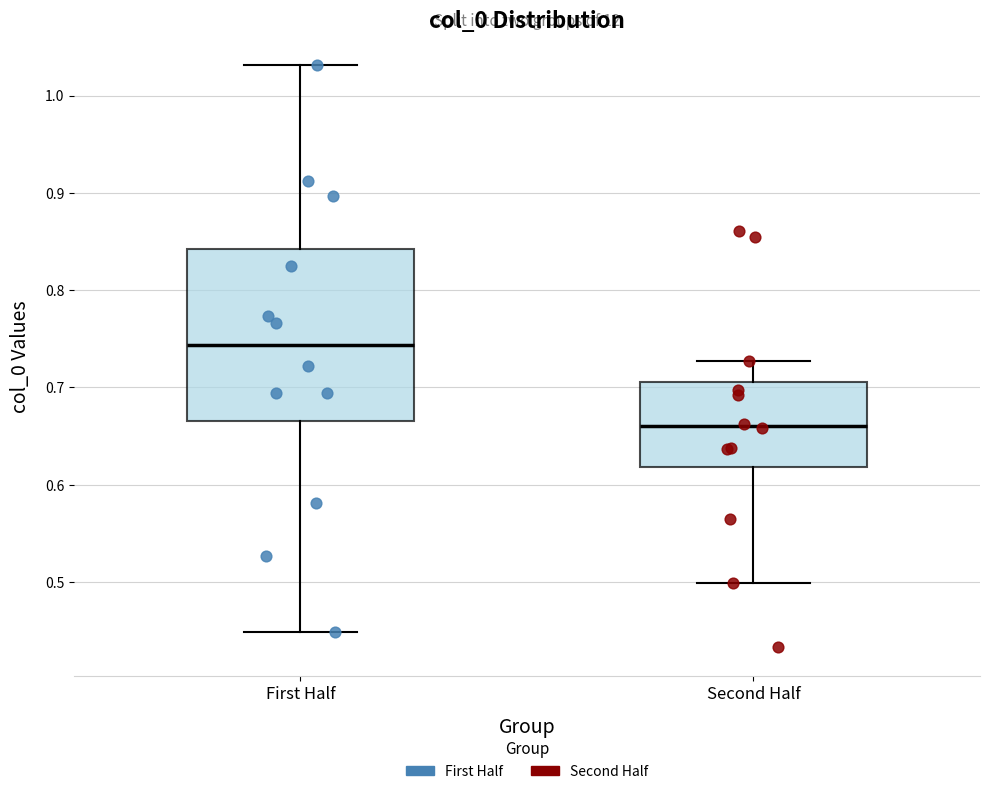

Reading left to right, read every box against the y-axis: the position of its median line, the range the box covers, and the ends of its whiskers. The values are not printed on the chart, so give them approximately, as read against the axis.

First Half: median 0.74, box 0.67 to 0.84, whiskers 0.45 to 1.03
Second Half: median 0.66, box 0.62 to 0.71, whiskers 0.50 to 0.73